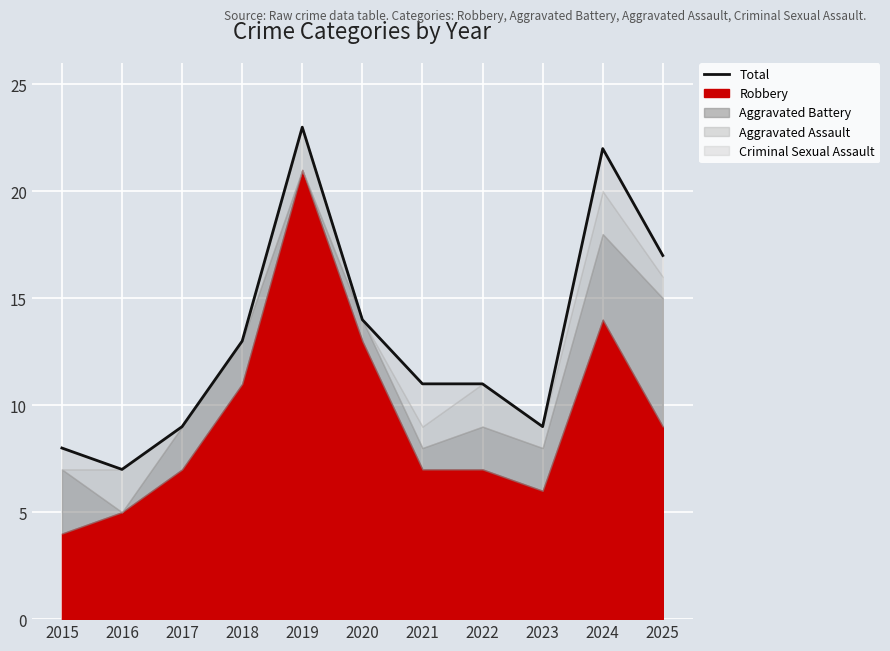

Is it true that the value at 2020 is 14?

True